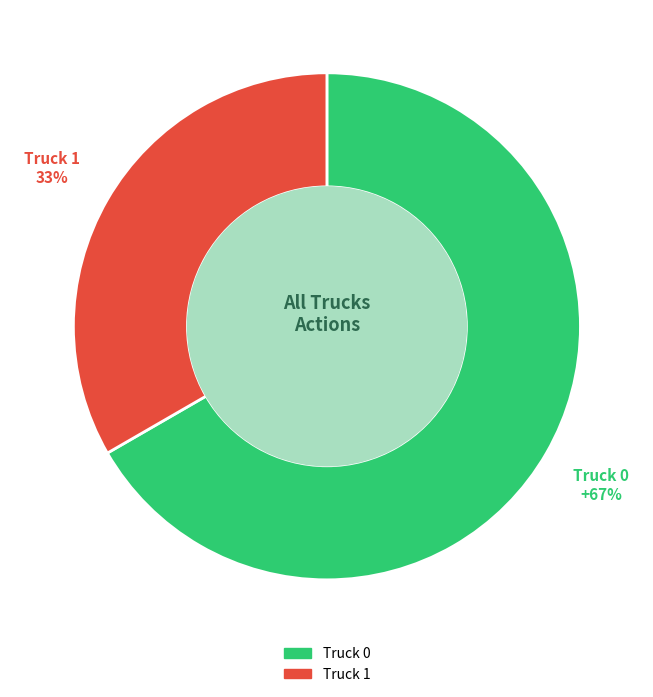

Rank the categories by value from highest to lowest.

Truck 0, Truck 1